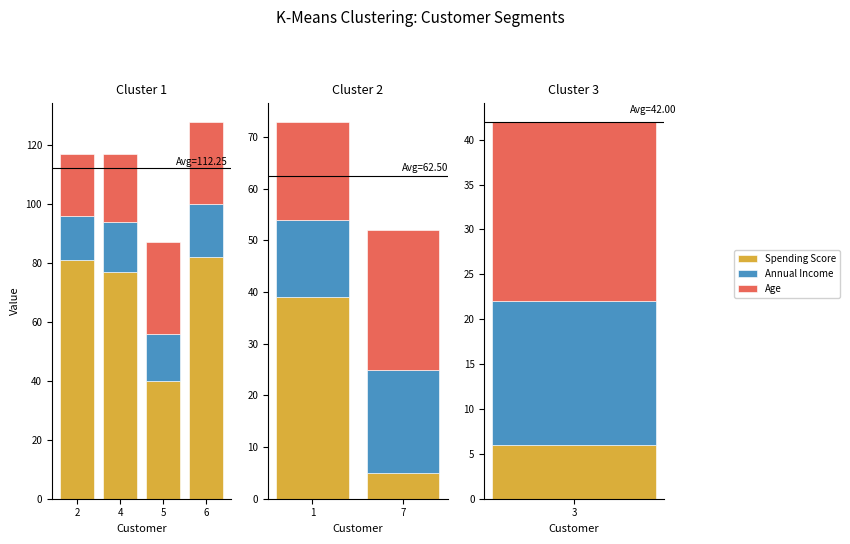

Between 2 and 4, which series saw the biggest shift?

Spending Score